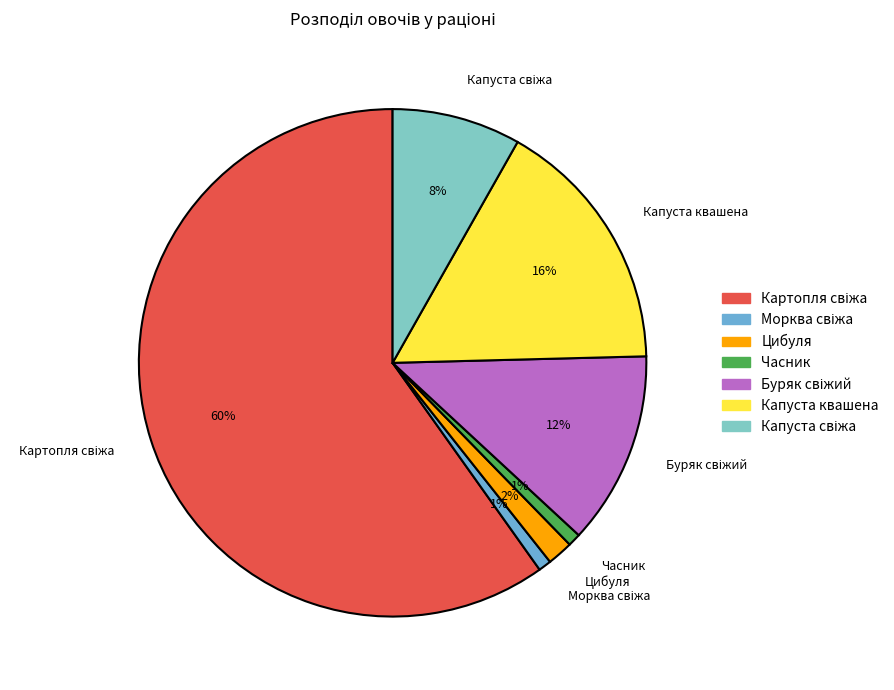

Between Часник and Цибуля, which is larger?

Цибуля